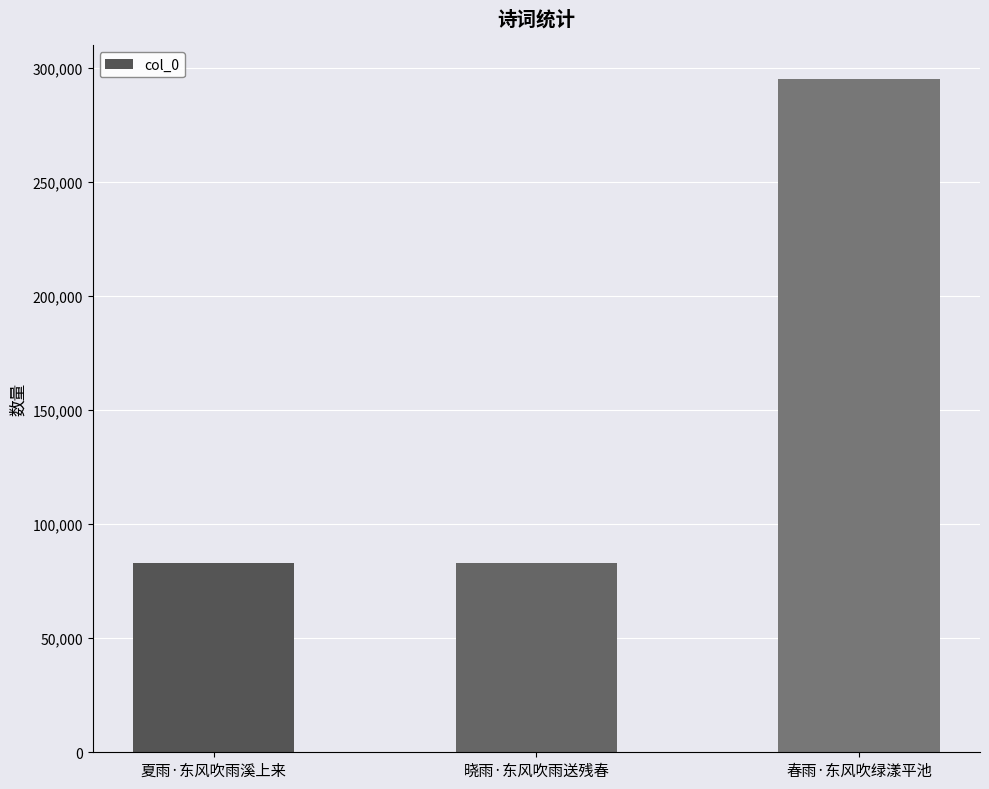

Which label corresponds to the largest value in the chart?

春雨·东风吹绿漾平池